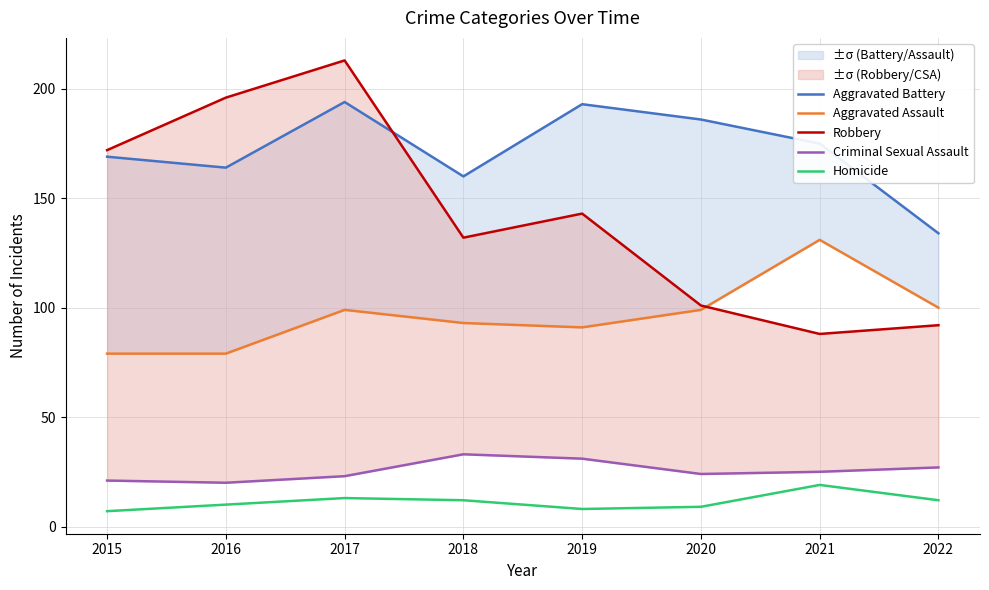

The value of Criminal Sexual Assault at 2017 is 7. True or false?

False